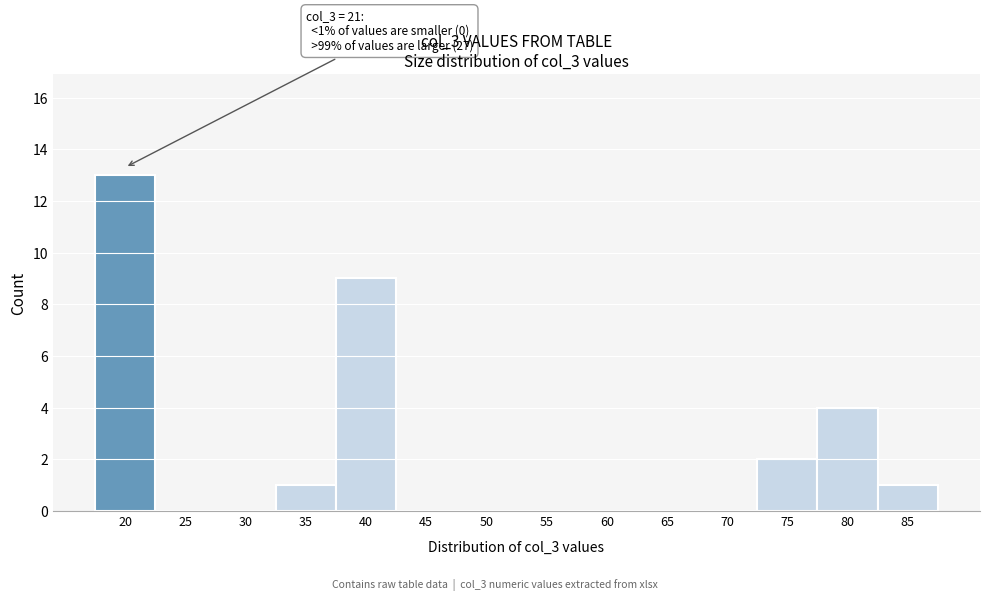

Reading right to left, list all the values displayed in this chart.

85=1	80=4	75=2	70=0	65=0	60=0	55=0	50=0	45=0	40=9	35=1	30=0	25=0	20=13